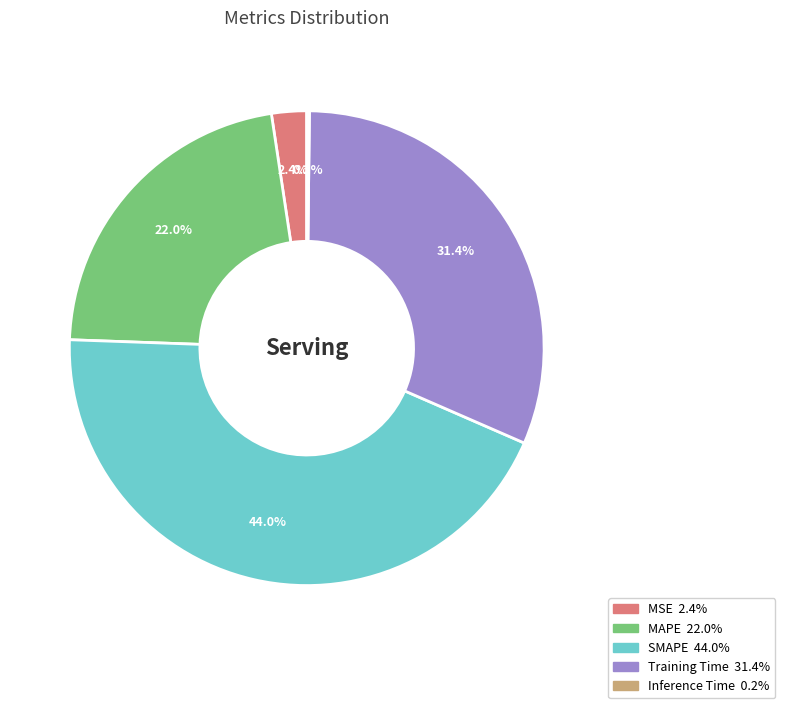

What is the largest slice in the pie chart?

SMAPE